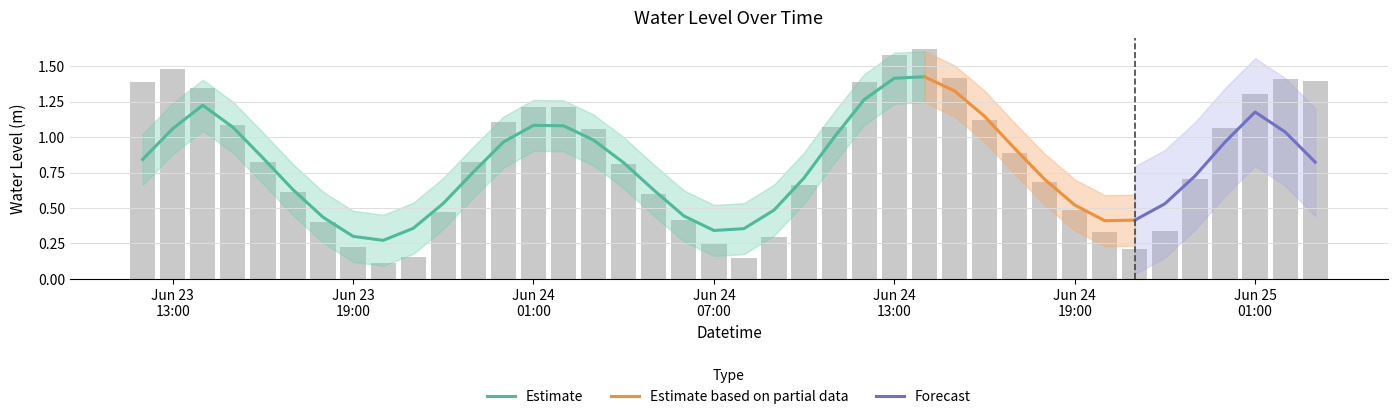

Reading left to right, what are all the values shown in this chart?

1.4	1.5	1.3	1.1	0.8	0.6	0.4	0.2	0.1	0.2	0.5	0.8	1.1	1.2	1.2	1.1	0.8	0.6	0.4	0.3	0.1	0.3	0.7	1.1	1.4	1.6	1.6	1.4	1.1	0.9	0.7	0.5	0.3	0.2	0.3	0.7	1.1	1.3	1.4	1.4